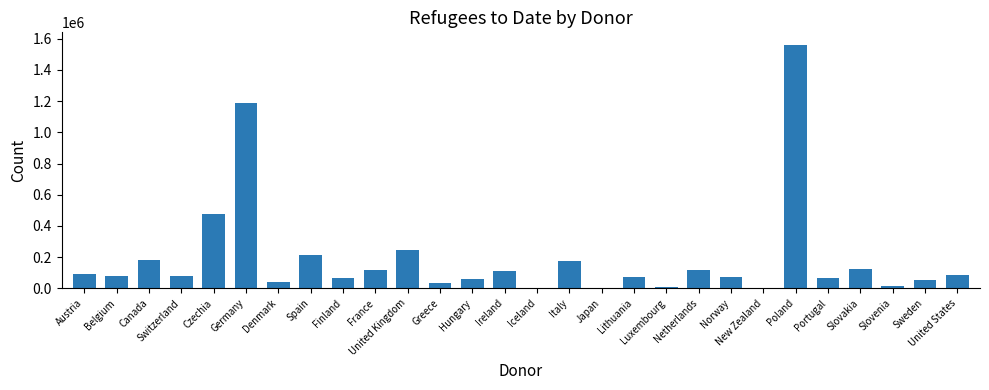

Which category has the highest value across all series?

Poland